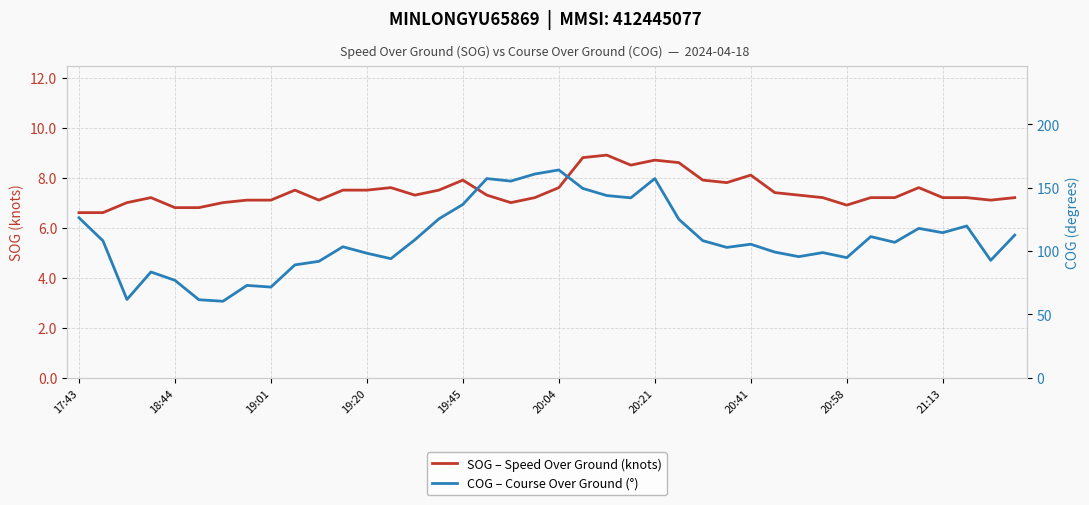

Reading right to left, extract all data points from this chart.

SOG – Speed Over Ground (knots): 7.2	7.1	7.2	7.2	7.6	7.2	7.2	6.9	7.2	7.3	7.4	8.1	7.8	7.9	8.6	8.7	8.5	8.9	8.8	7.6	7.2	7.0	7.3	7.9	7.5	7.3	7.6	7.5	7.5	7.1	7.5	7.1	7.1	7.0	6.8	6.8	7.2	7.0	6.6	6.6
COG – Course Over Ground (°): 112.5	92.6	119.7	114.4	117.8	106.8	111.3	94.7	98.7	95.5	99.1	105.3	102.8	108.1	125.0	157.1	141.9	143.7	149.3	163.9	160.7	155.1	157.1	136.7	125.3	108.8	93.9	98.2	103.3	91.8	89.0	71.5	72.8	60.3	61.5	76.8	83.4	61.7	108.0	126.2